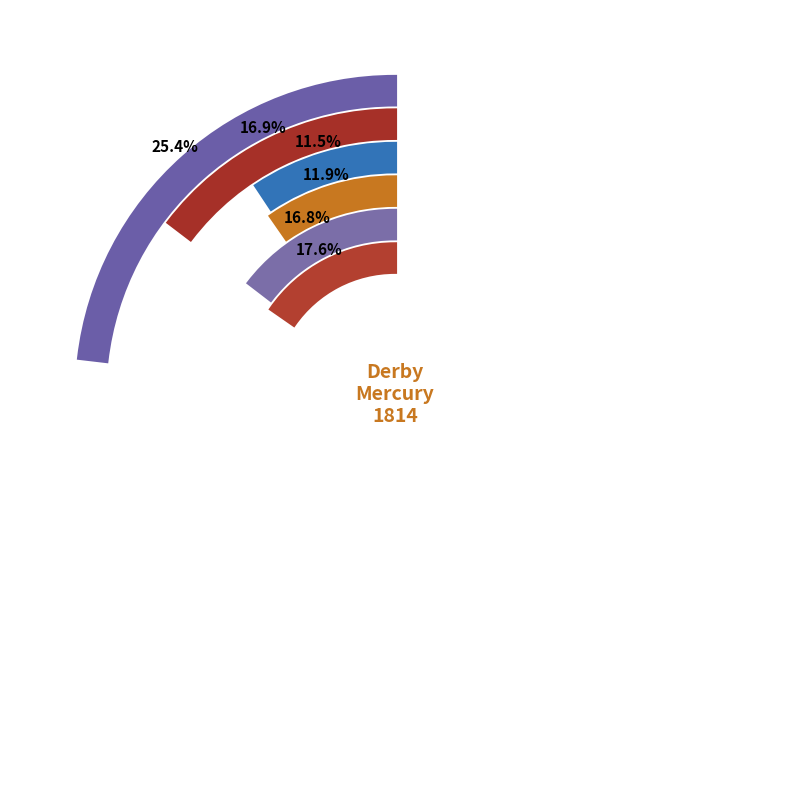

What percentage do 1814.10.20_DerbyMercury_0001 and 1814.10.13_DerbyMercury_0004 together represent?

28.4%